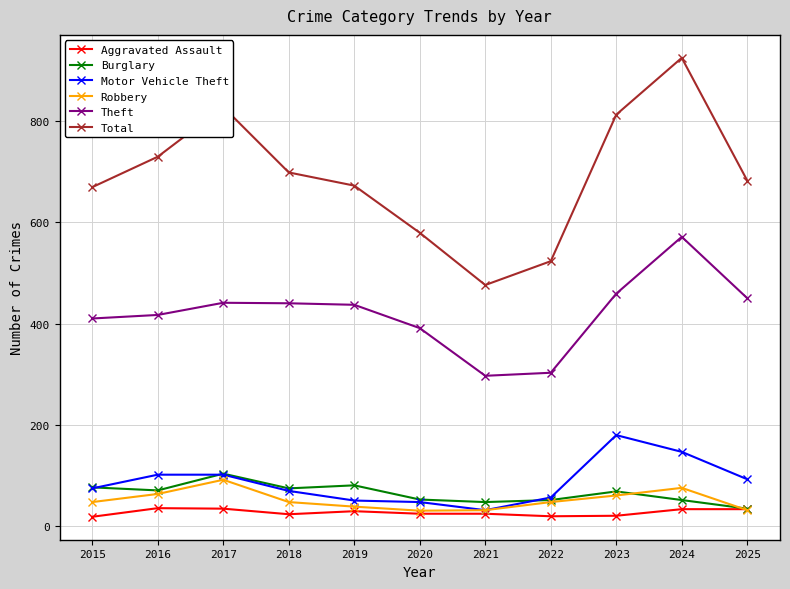

True or false: Robbery and Theft cross at least once.

False